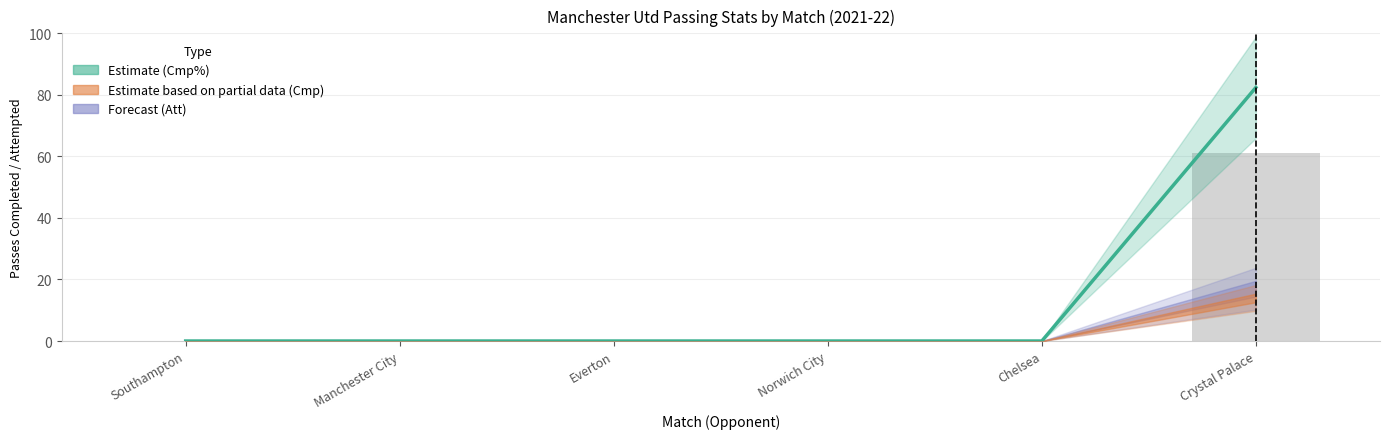

How many positive values are there?

1